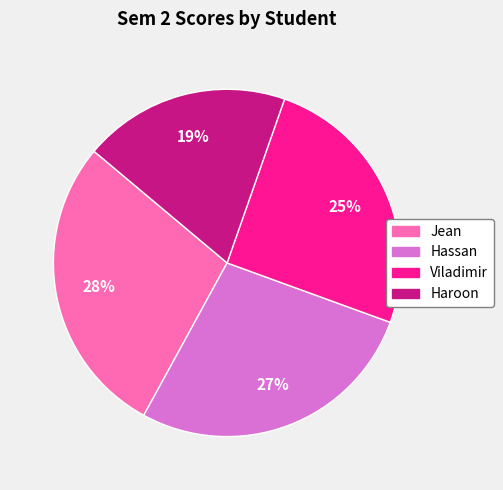

Approximately how many times larger is the value at Hassan compared to Viladimir?

1.1